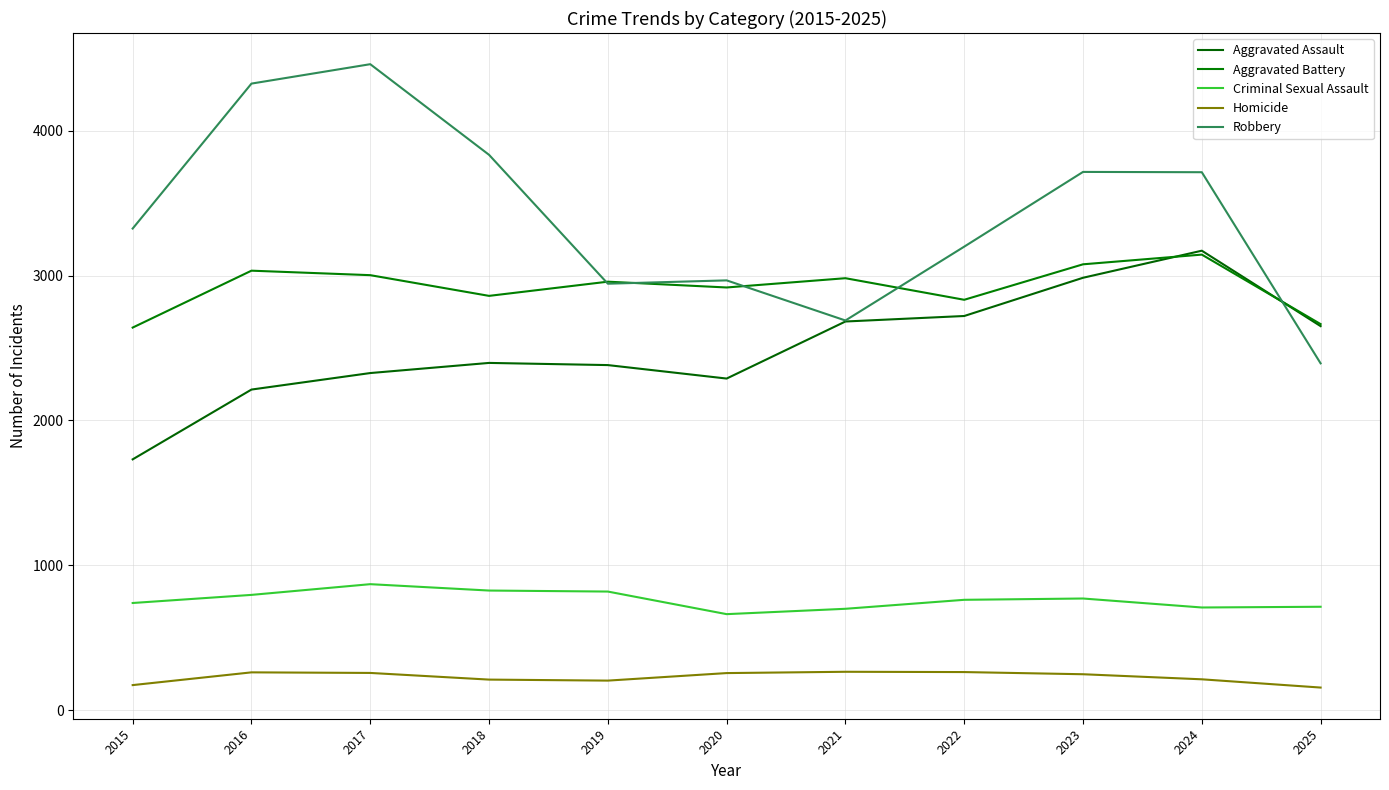

What is the average value of the Homicide series?

227